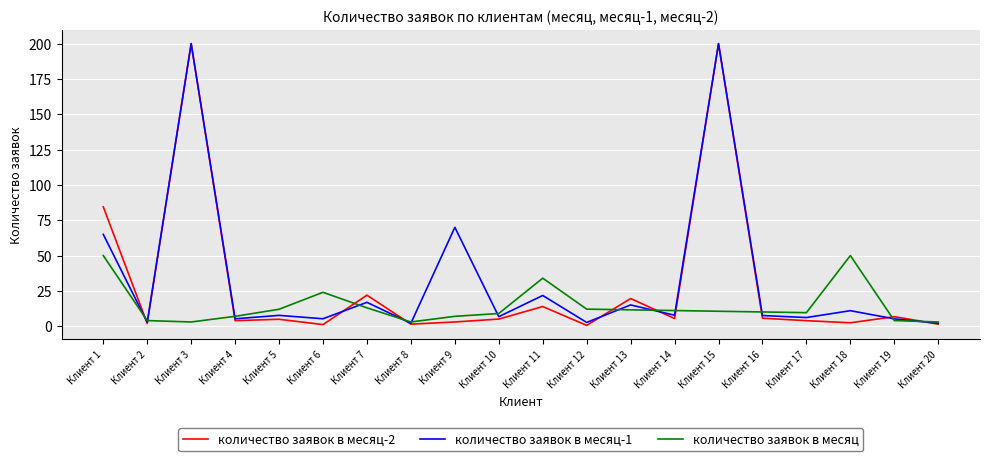

Does the chart display data point markers on the line(s)?

No